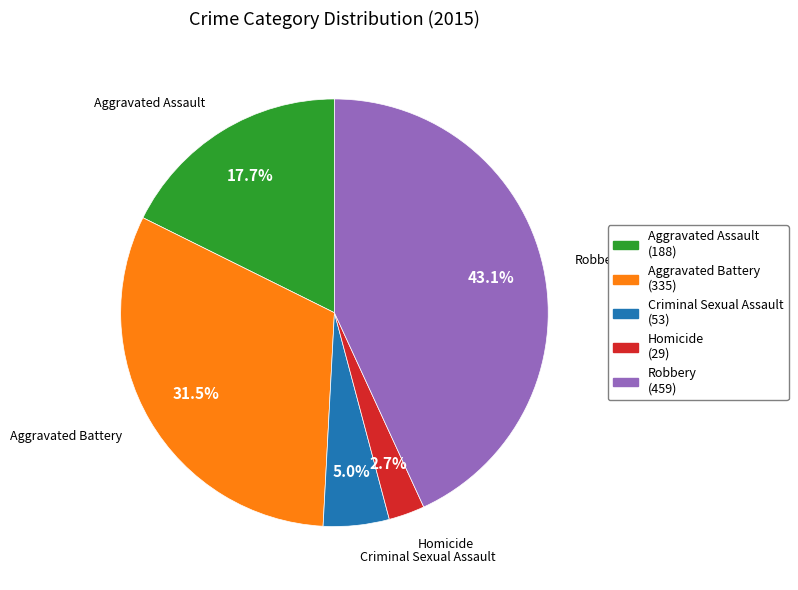

To the nearest percent, what is the combined percentage of Robbery and Homicide?

46%